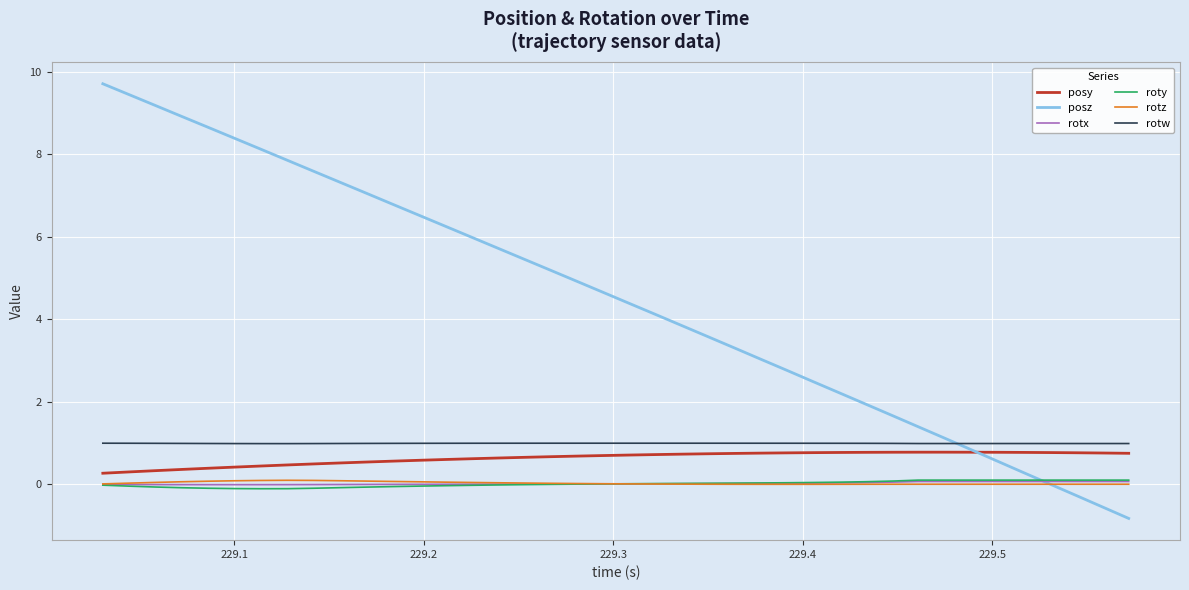

True or false: rotw and rotz intersect in this chart.

False